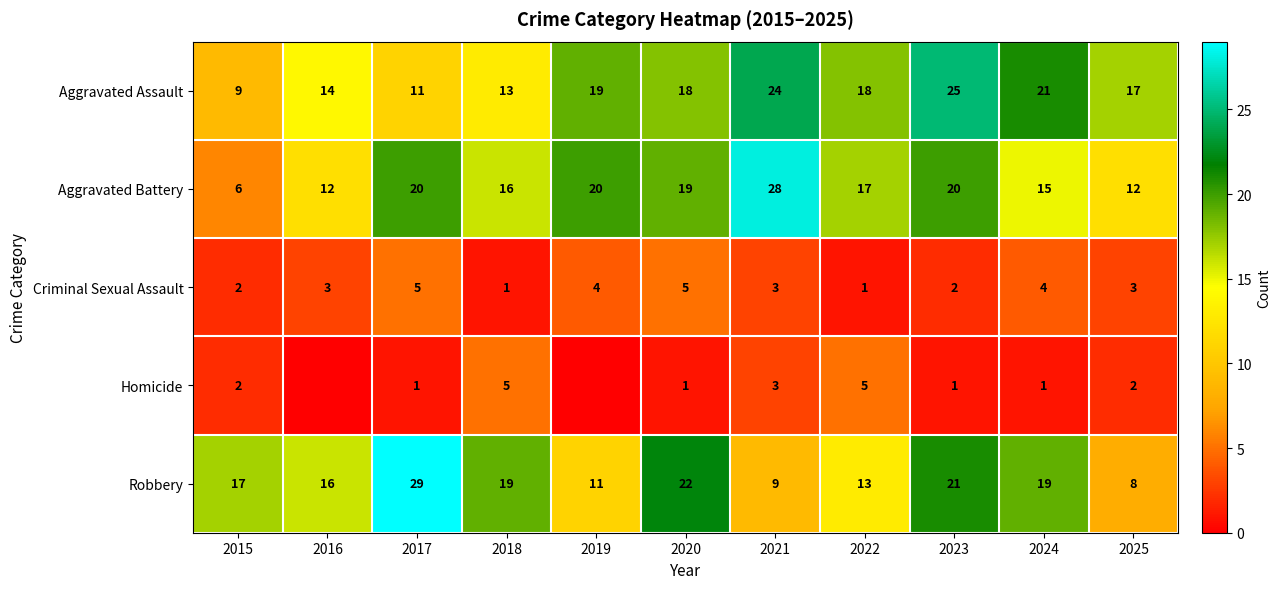

Is it true that Robbery equals 4 at 2025?

False